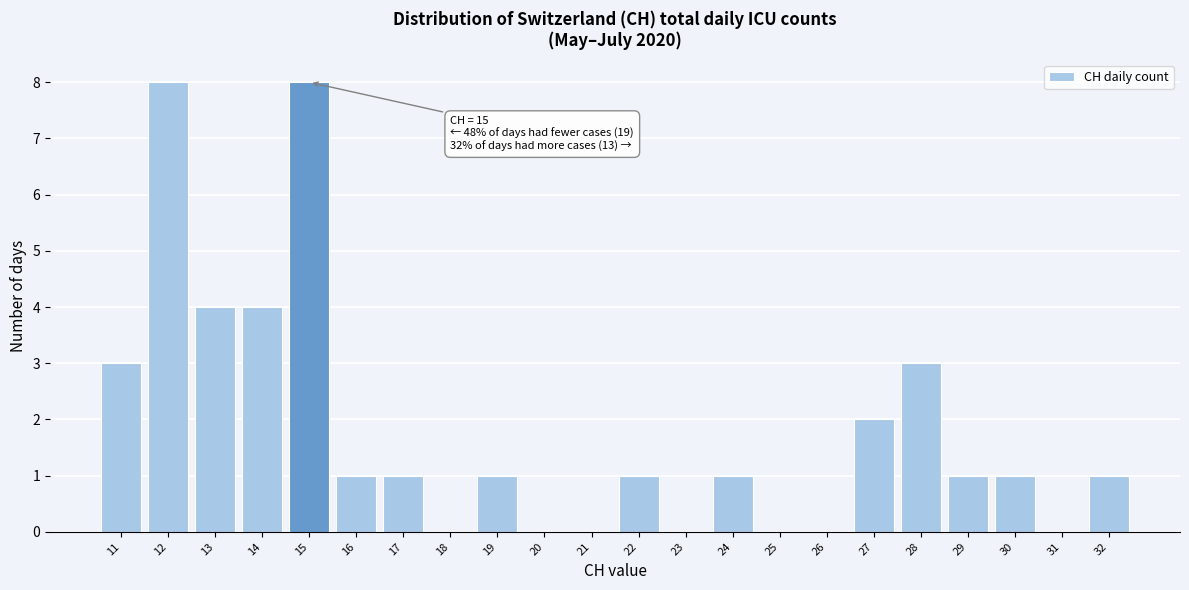

Reading left to right, list all the values displayed in this chart.

11=3	12=8	13=4	14=4	15=8	16=1	17=1	18=0	19=1	20=0	21=0	22=1	23=0	24=1	25=0	26=0	27=2	28=3	29=1	30=1	31=0	32=1